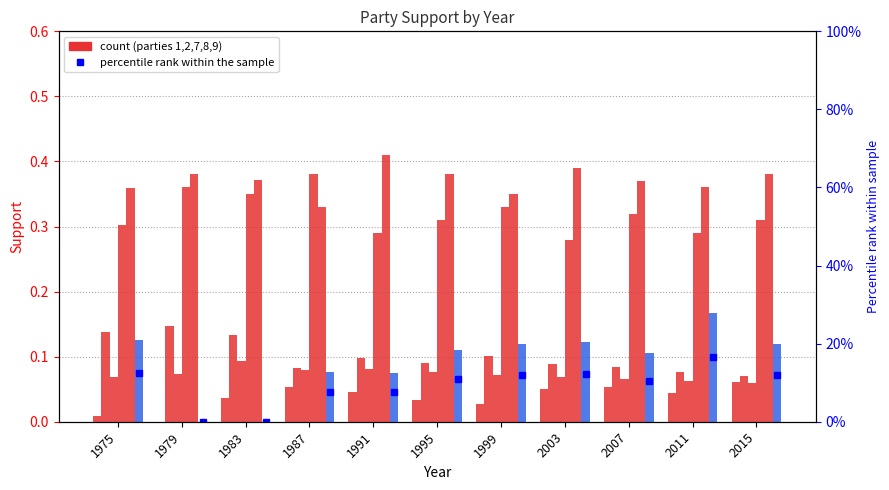

The value of 7 at 1995 is 0.1. True or false?

True